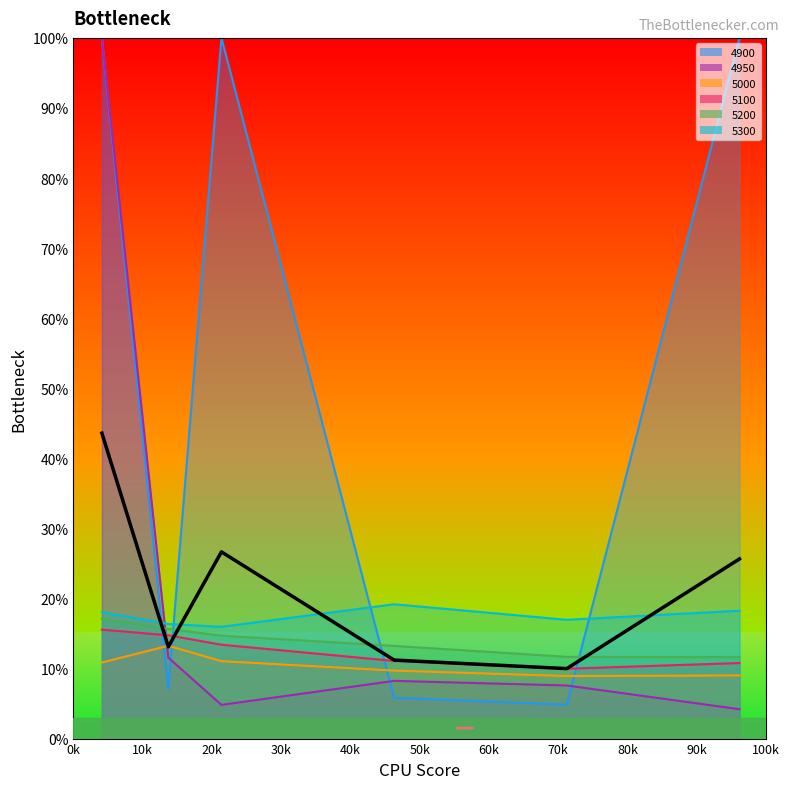

What position from the left is 40k?

5